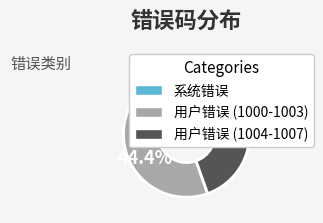

Does any single category account for the majority?

No